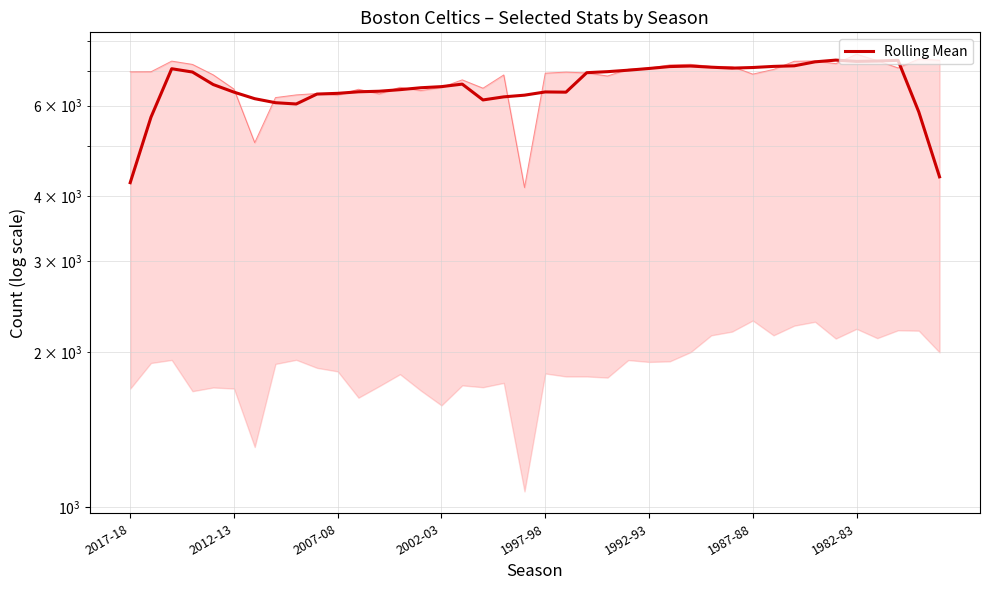

True or false: the data shows 9737.1 at 19.

False